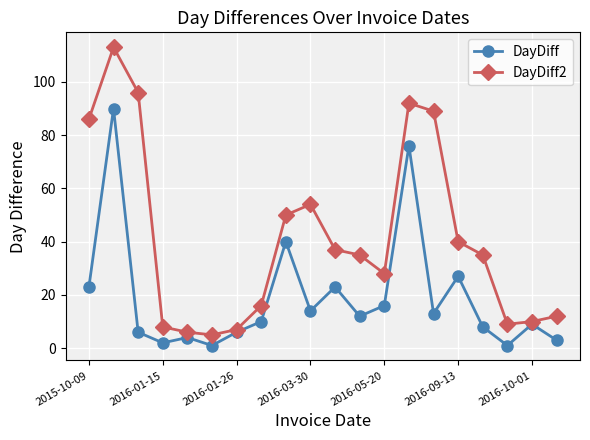

True or false: DayDiff2 has more than 0 points higher than both neighbors.

True